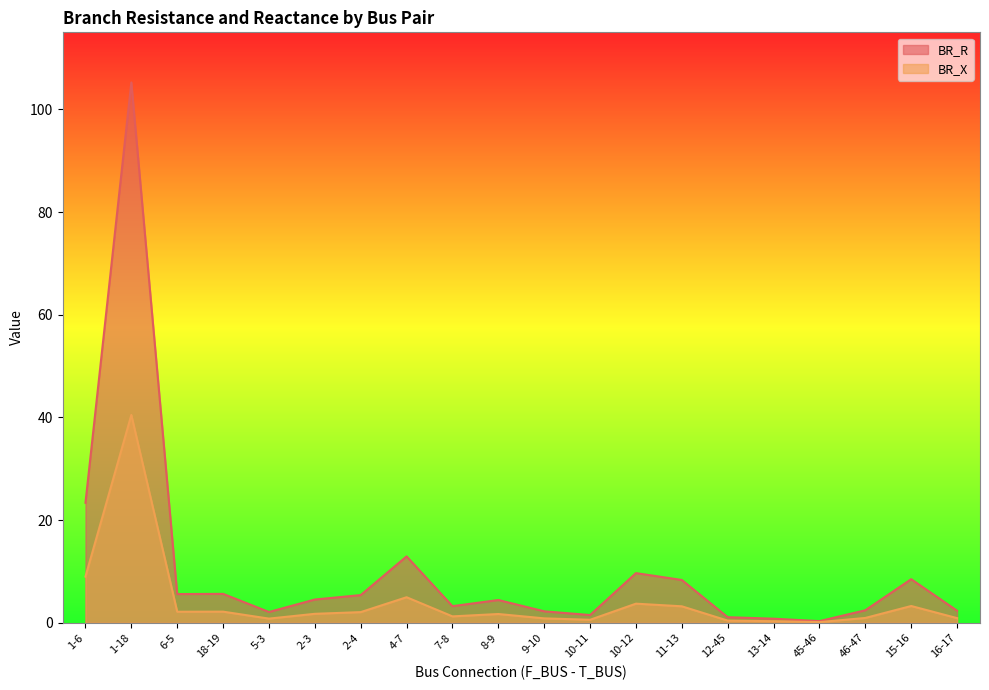

How many lines are shown in the chart?

2